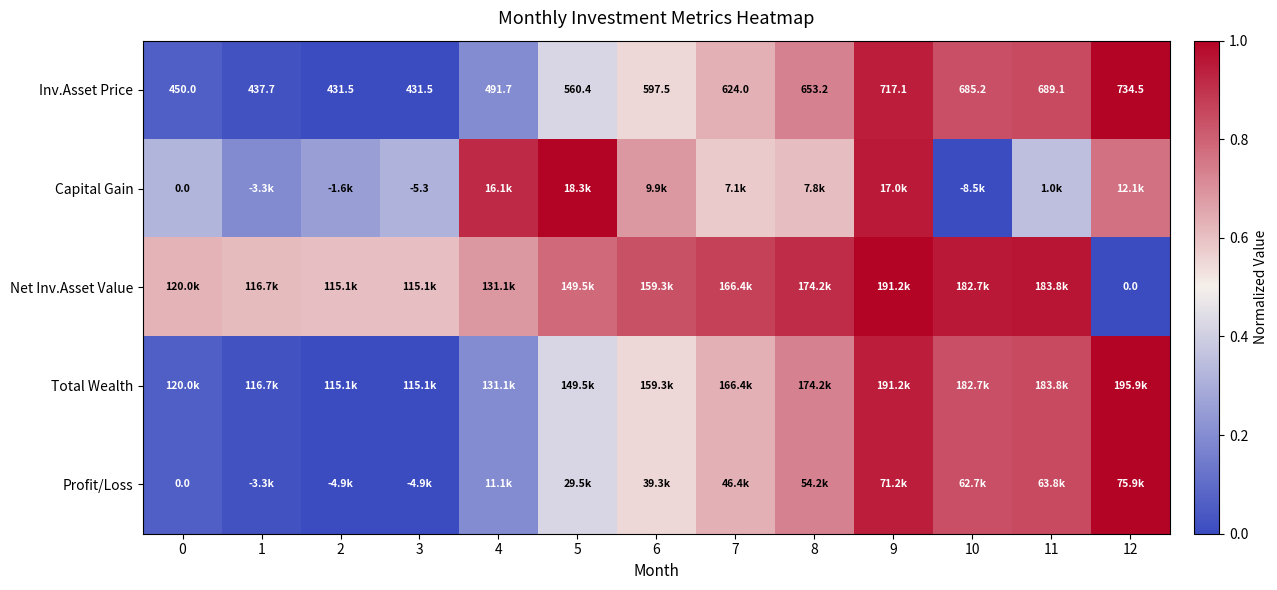

Count the number of categories in the chart.

13